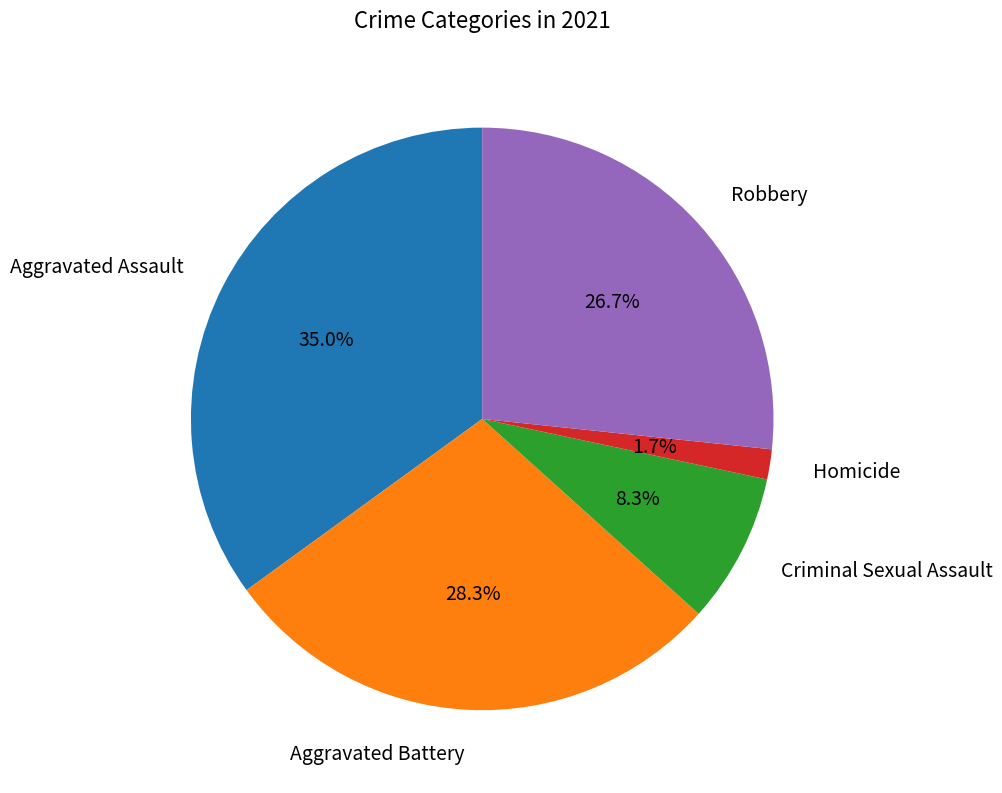

What is the smallest slice in the pie chart?

Homicide